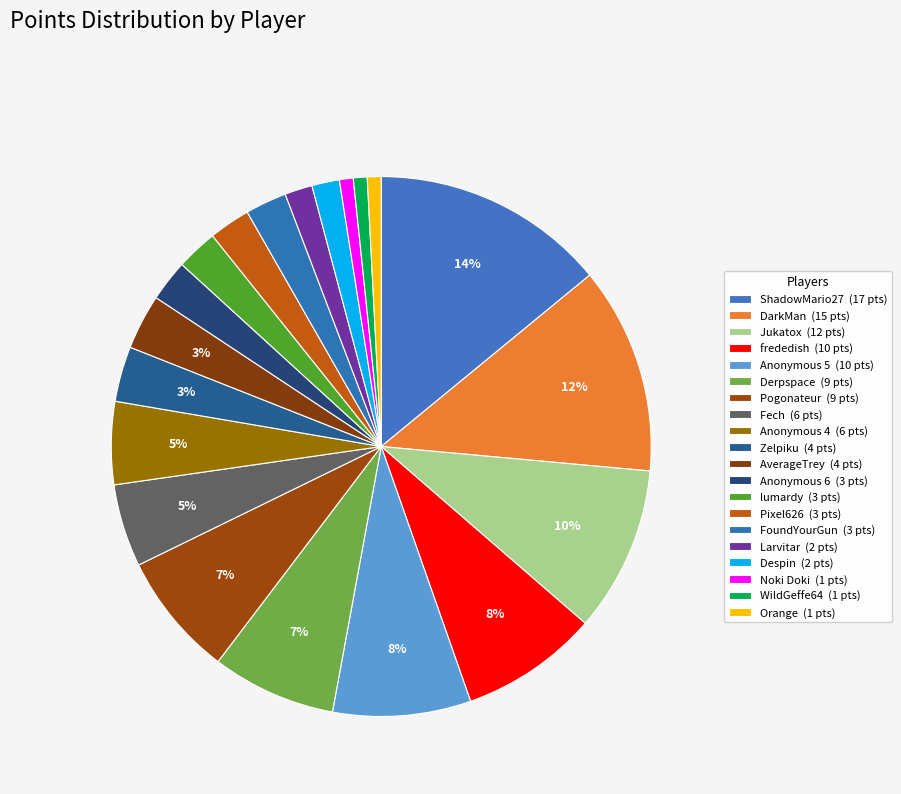

How many segments does this pie chart have?

20